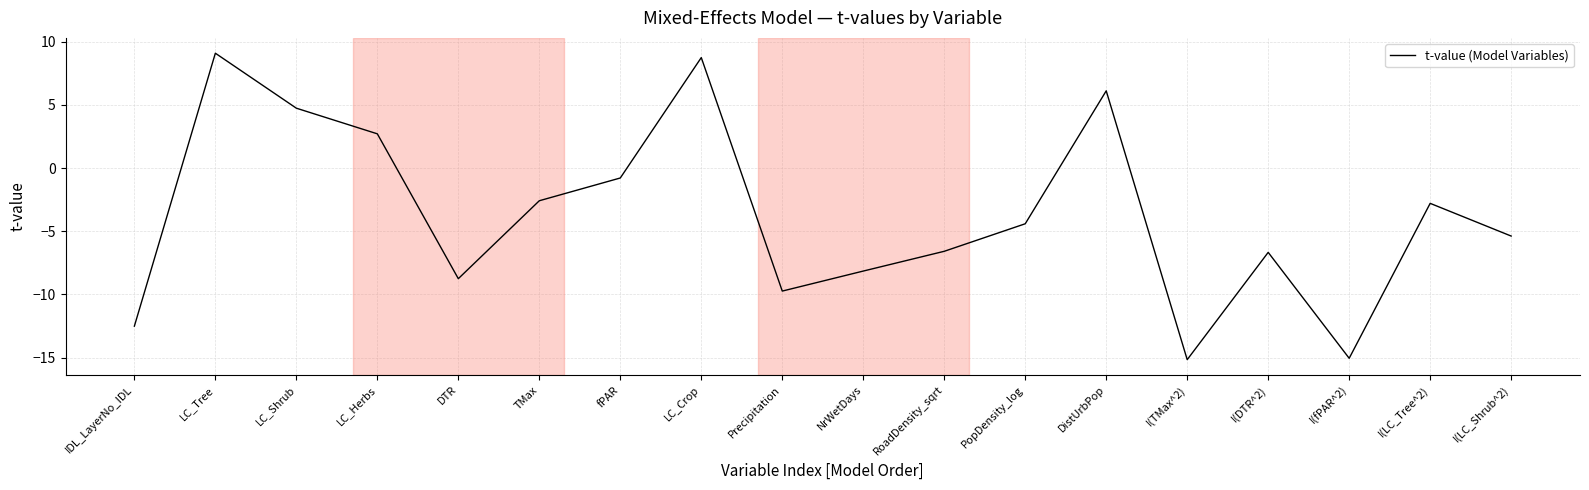

What is the maximum value shown in the chart?

9.1